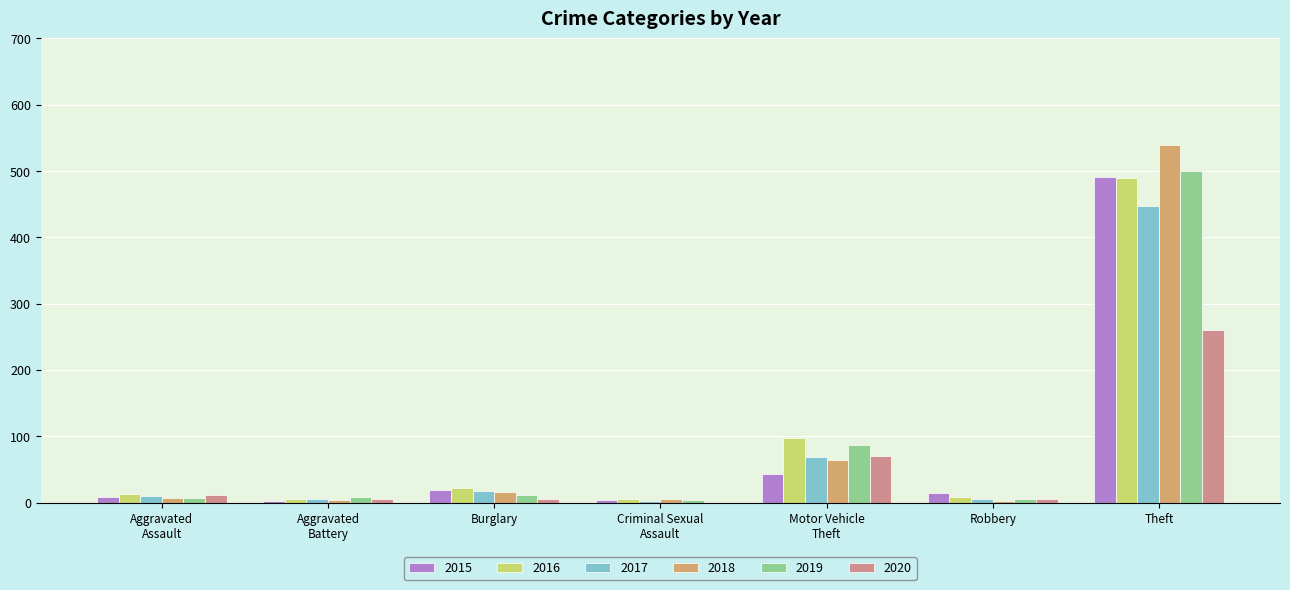

Does the chart contain stacked bars?

No